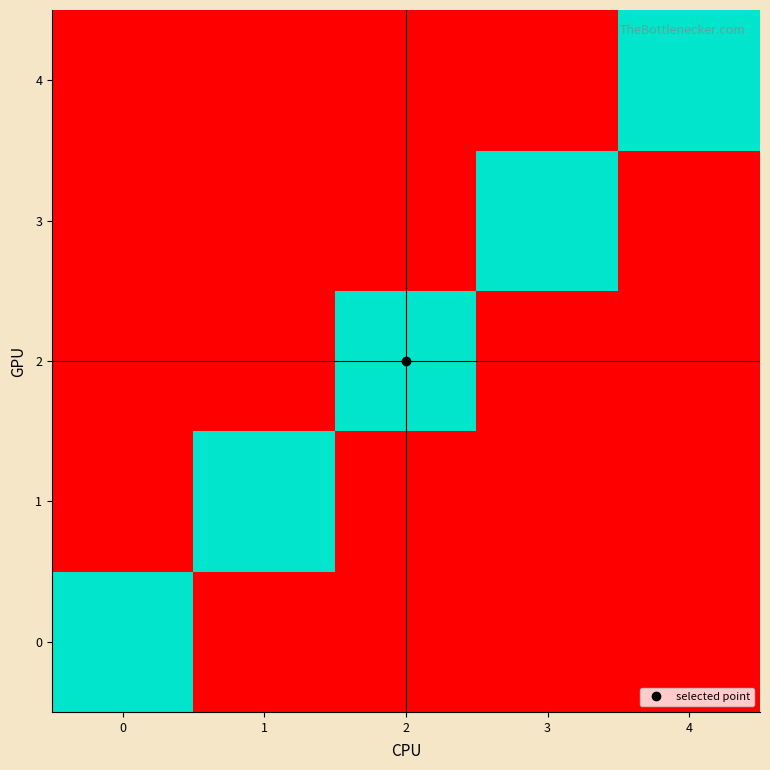

Reading left to right, extract all data points from this chart.

0: 0=1	1=0	2=0	3=0	4=0
1: 0=0	1=1	2=0	3=0	4=0
2: 0=0	1=0	2=1	3=0	4=0
3: 0=0	1=0	2=0	3=1	4=0
4: 0=0	1=0	2=0	3=0	4=1